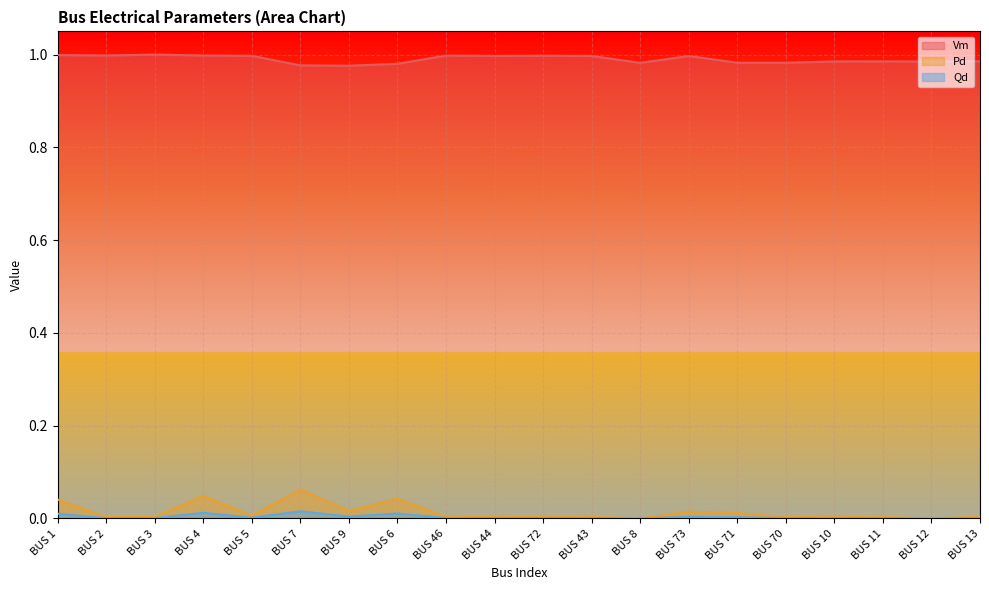

True or false: Pd and Vm cross at least once.

False